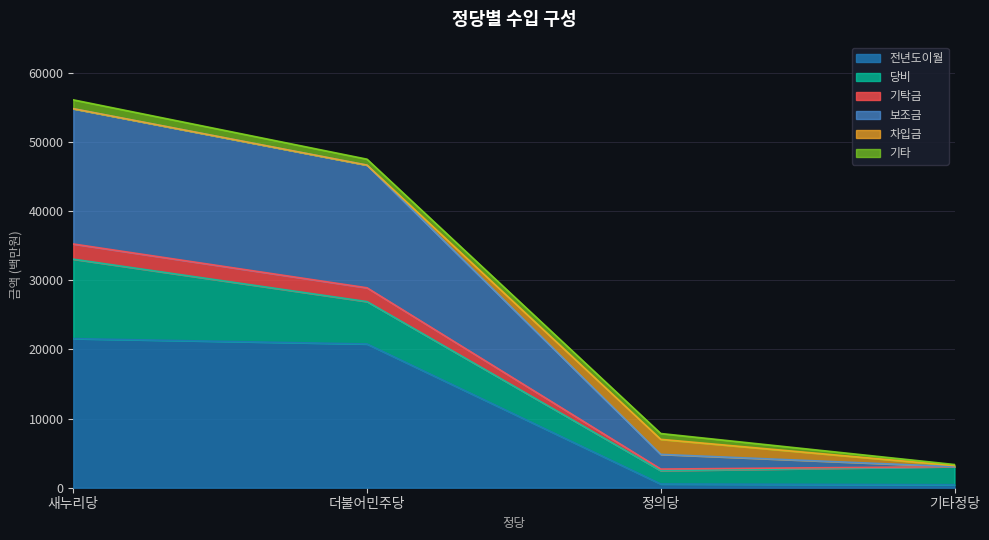

Is it true that 전년도이월 equals 20795 at 더불어민주당?

True